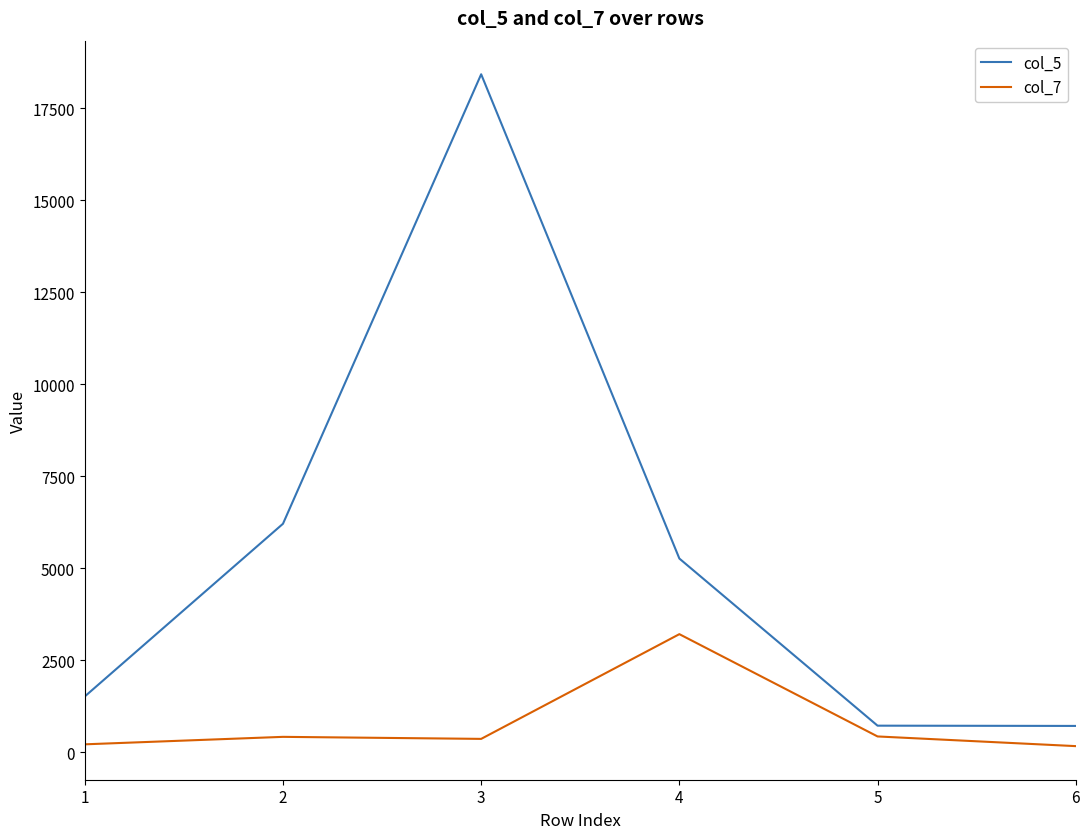

Is it true that col_7 equals 3211 at 4?

True